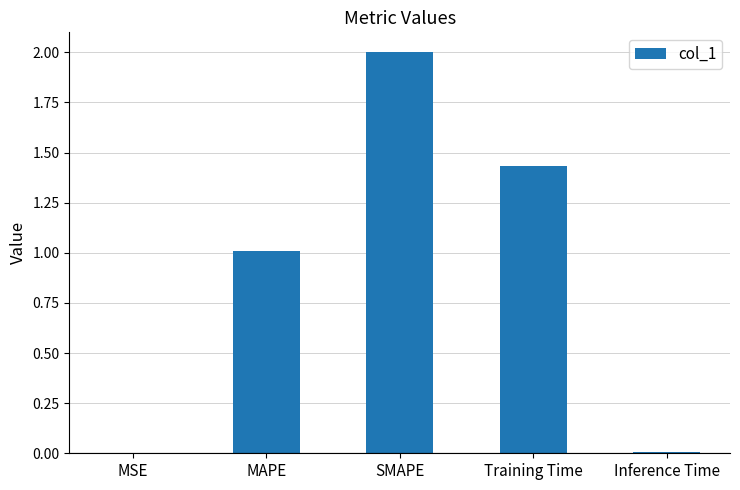

At which category does the chart reach its peak across all series?

SMAPE